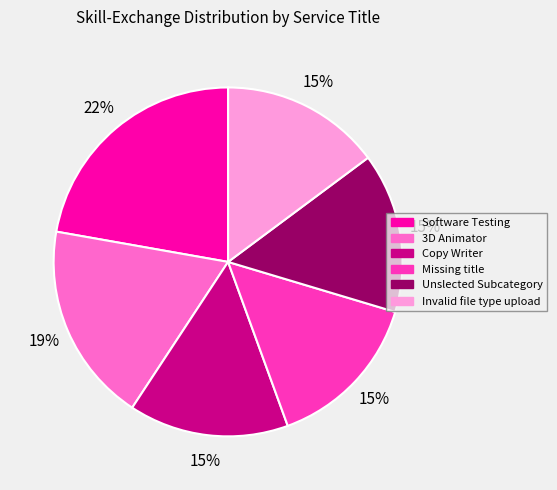

Is it true that Software Testing is 15% of the pie?

False